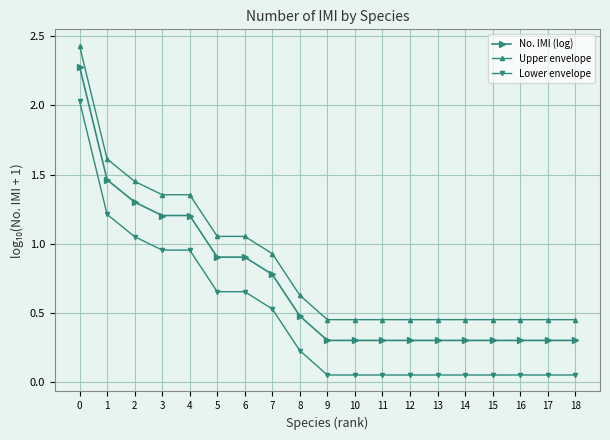

True or false: Upper envelope and No. IMI (log) intersect in this chart.

False